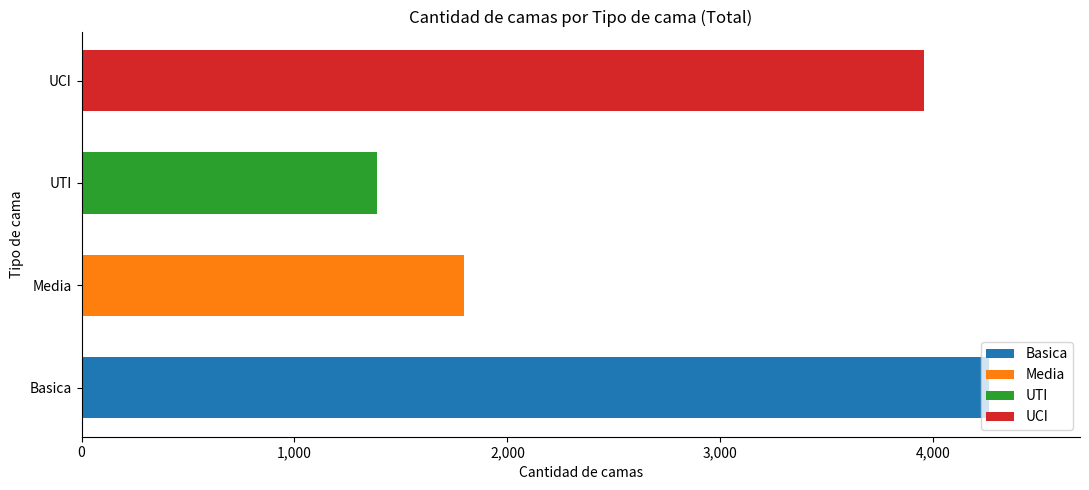

At 2020-04-24, list the series in order from smallest to largest.

UTI, Media, UCI, Basica